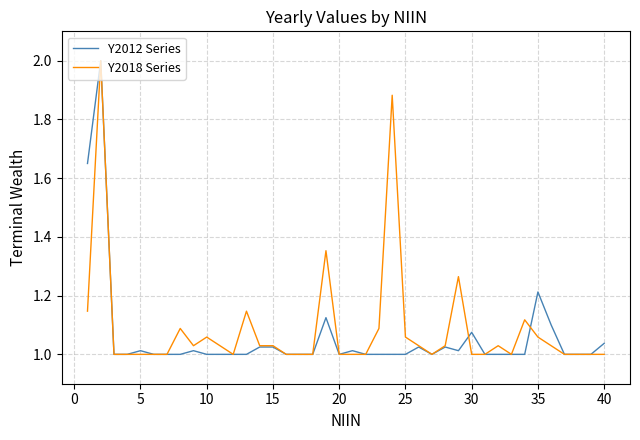

What is the maximum value for Y2012 Series?

2.0